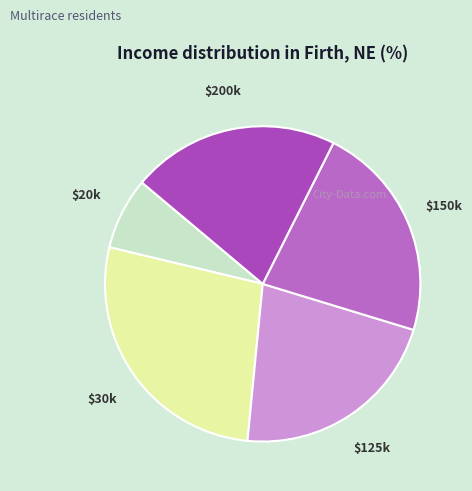

Is it true that $30k is 33% of the pie?

False